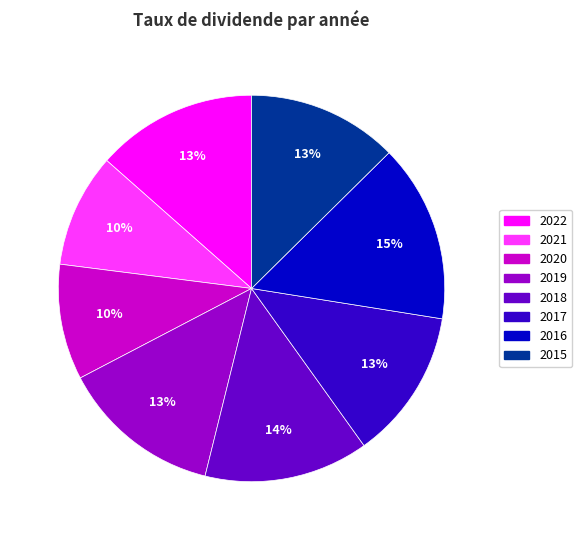

The 2017 slice represents 21% of the pie. True or false?

False